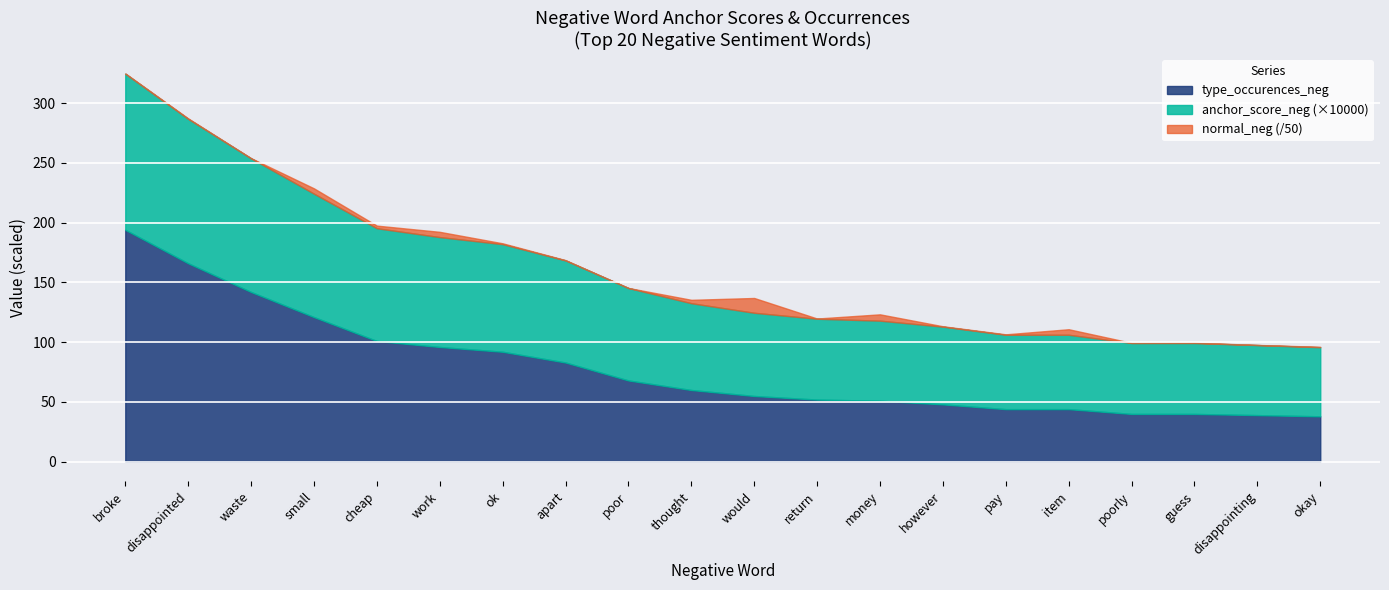

Reading left to right, list all the values displayed in this chart.

type_occurences_neg: 194.0	166.0	142.0	121.0	101.0	96.0	92.0	83.0	68.0	60.0	55.0	52.0	51.0	48.0	44.0	44.0	40.0	40.0	39.0	38.0
anchor_score_neg: 0.0	0.0	0.0	0.0	0.0	0.0	0.0	0.0	0.0	0.0	0.0	0.0	0.0	0.0	0.0	0.0	0.0	0.0	0.0	0.0
normal_neg: 12.0	20.0	6.0	224.0	110.0	220.0	36.0	12.0	3.0	142.0	619.0	10.0	265.0	16.0	19.0	232.0	6.0	14.0	5.0	16.0